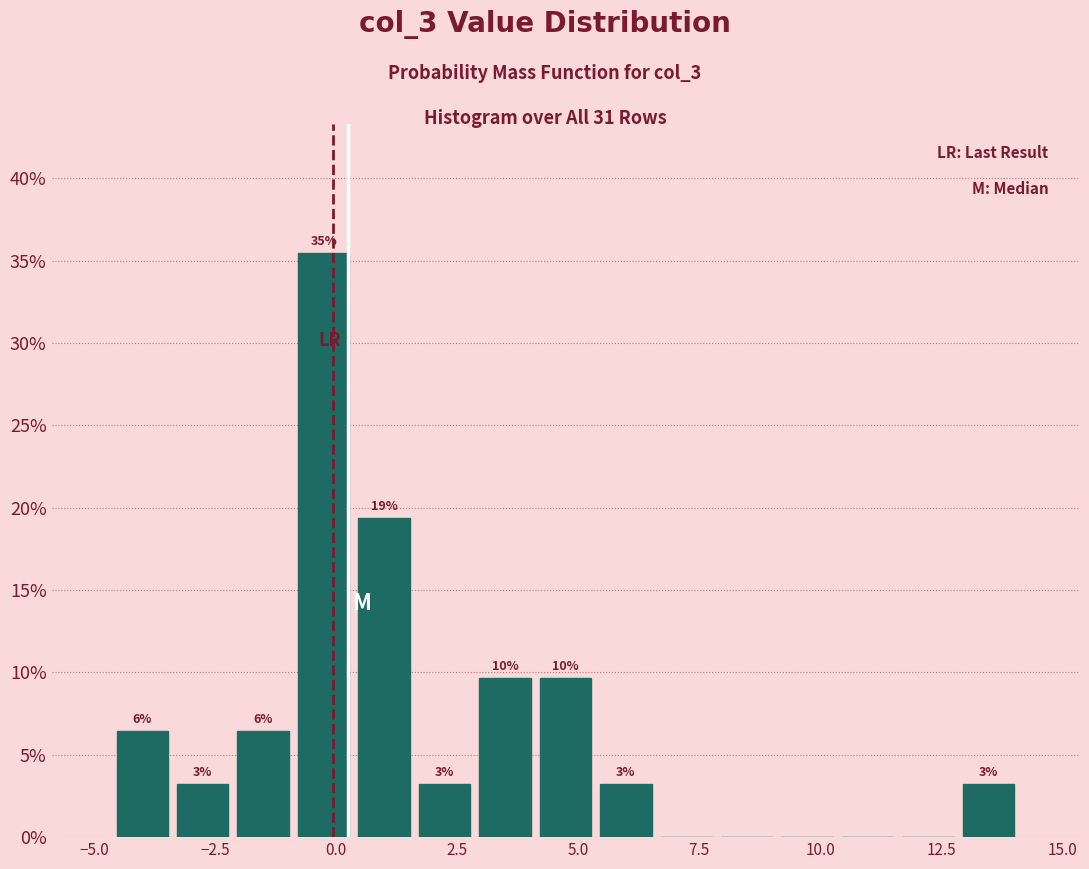

Read against the x-axis, roughly where is the centre of the tallest bar?

-0.5